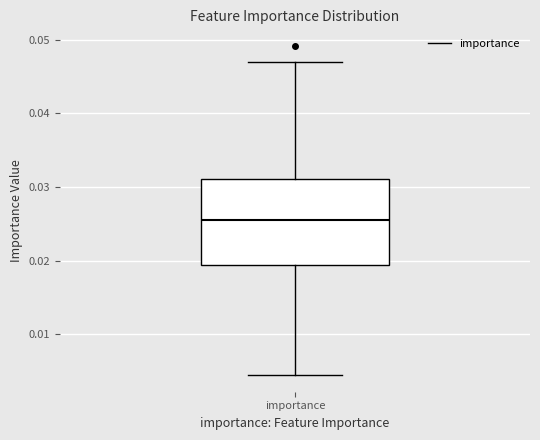

Transcribe this box plot: give where the median line is, the range the box spans, and where the two whiskers end, as read against the y-axis. The values are not printed on the chart, so give them approximately, as read against the axis.

median 0.025, box 0.019 to 0.031, whiskers 0.004 to 0.047